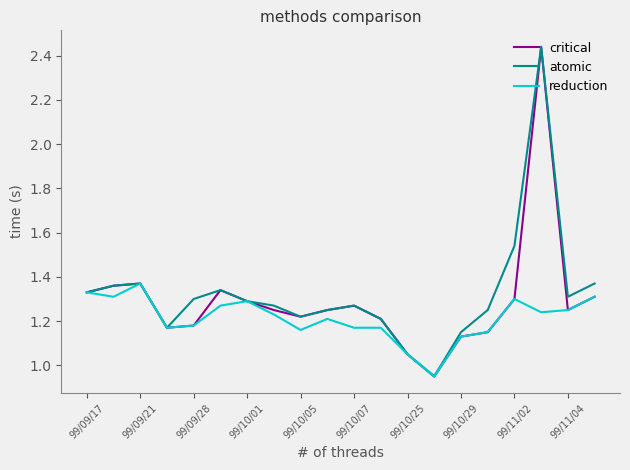

How many lines are shown in the chart?

3